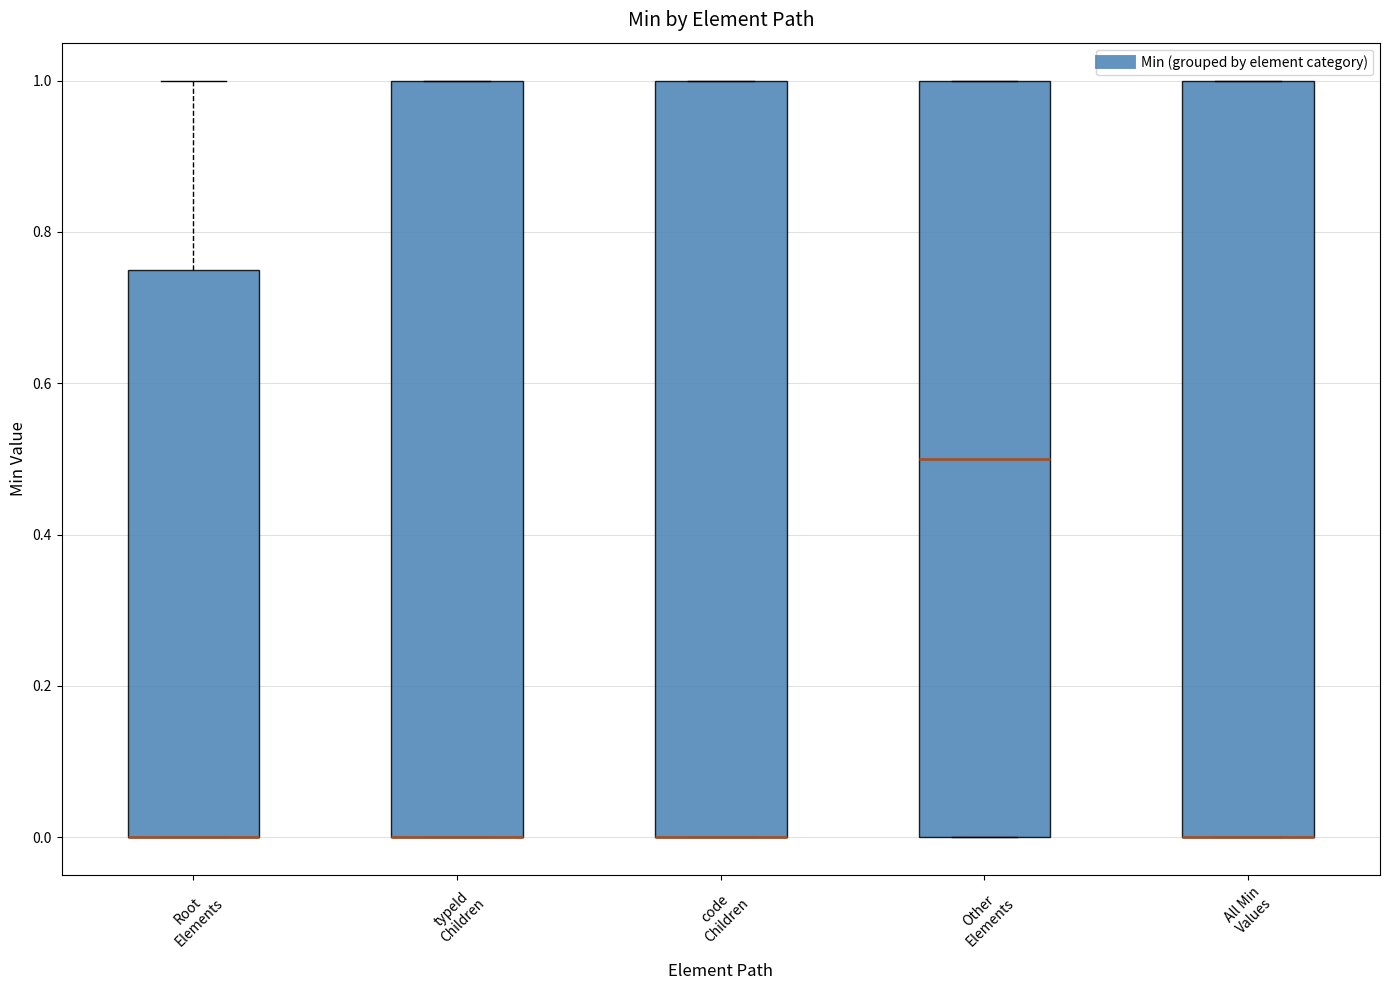

Reading left to right, read every box against the y-axis: the position of its median line, the range the box covers, and the ends of its whiskers. The values are not printed on the chart, so give them approximately, as read against the axis.

Root Elements: median 0.00 (drawn on the box's lower edge), box 0.00 to 0.76, whiskers 0.00 to 1.00
typeId Children: median 0.00 (drawn on the box's lower edge), box 0.00 to 1.00, whiskers 0.00 to 1.00
code Children: median 0.00 (drawn on the box's lower edge), box 0.00 to 1.00, whiskers 0.00 to 1.00
Other Elements: median 0.50, box 0.00 to 1.00, whiskers 0.00 to 1.00
All Min Values: median 0.00 (drawn on the box's lower edge), box 0.00 to 1.00, whiskers 0.00 to 1.00